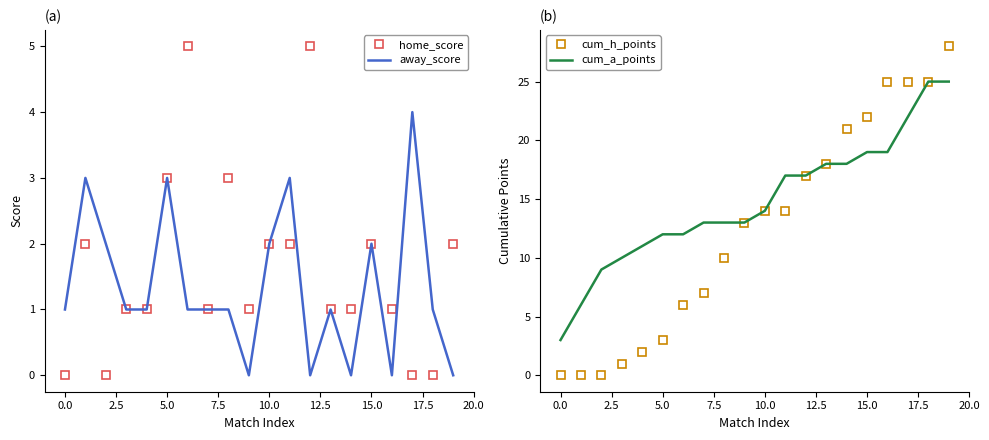

What is the average value of the cum_h_points series?

13